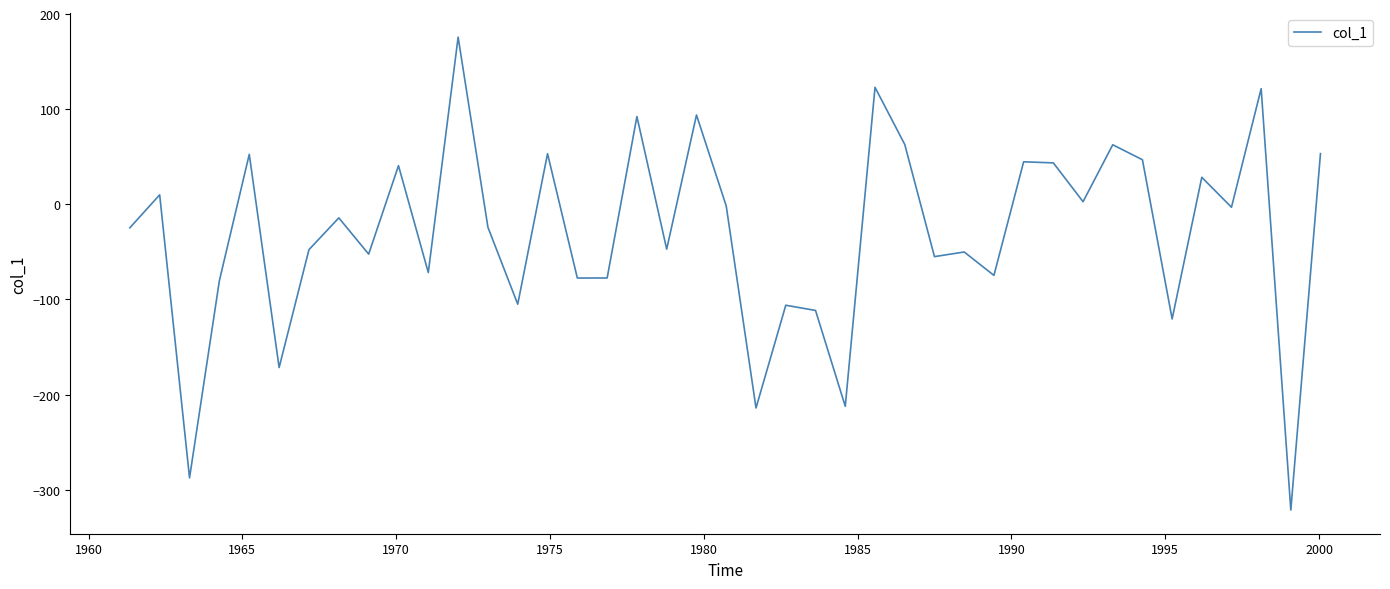

What is the difference between the maximum and minimum values?

497.1